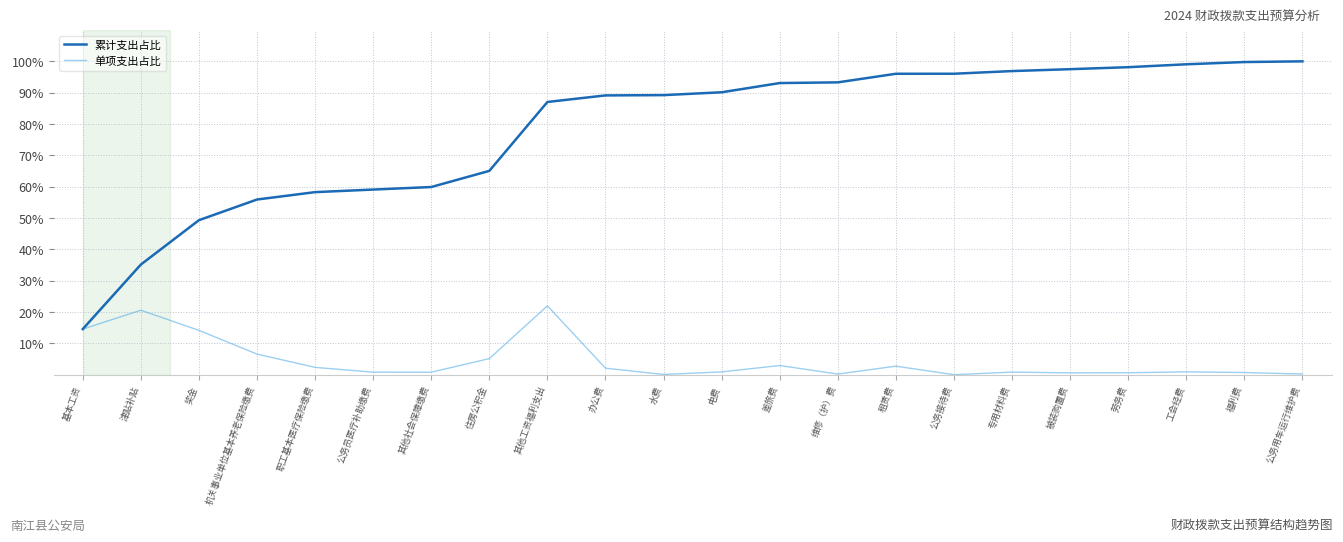

Is the value of 单项支出占比 at 福利费 greater than the value of 累计支出占比 at 被装购置费?

No